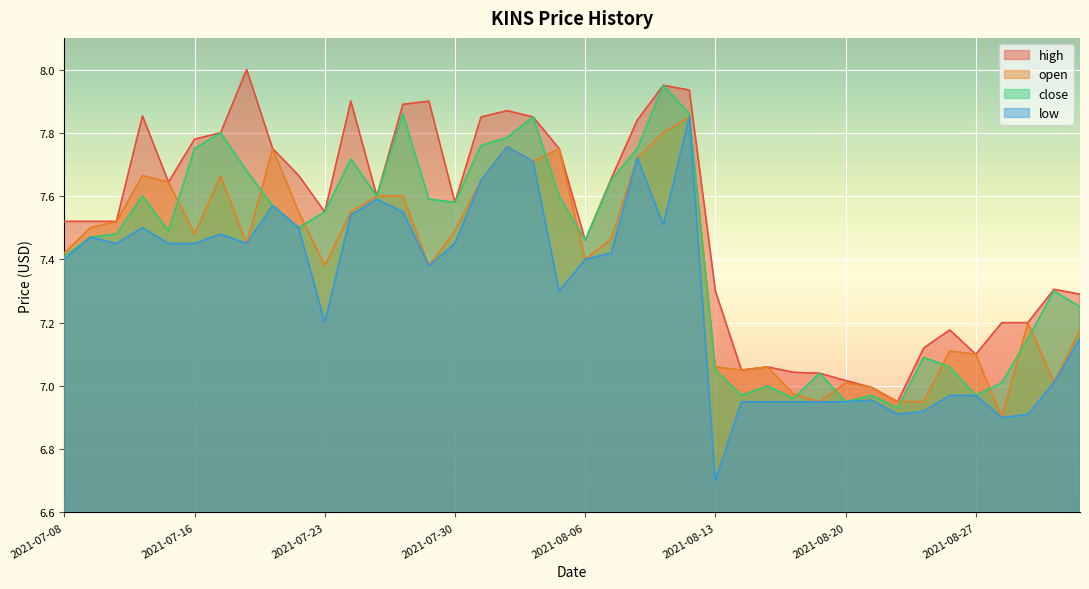

List the series in order of their peak value, highest first.

high, close, open, low